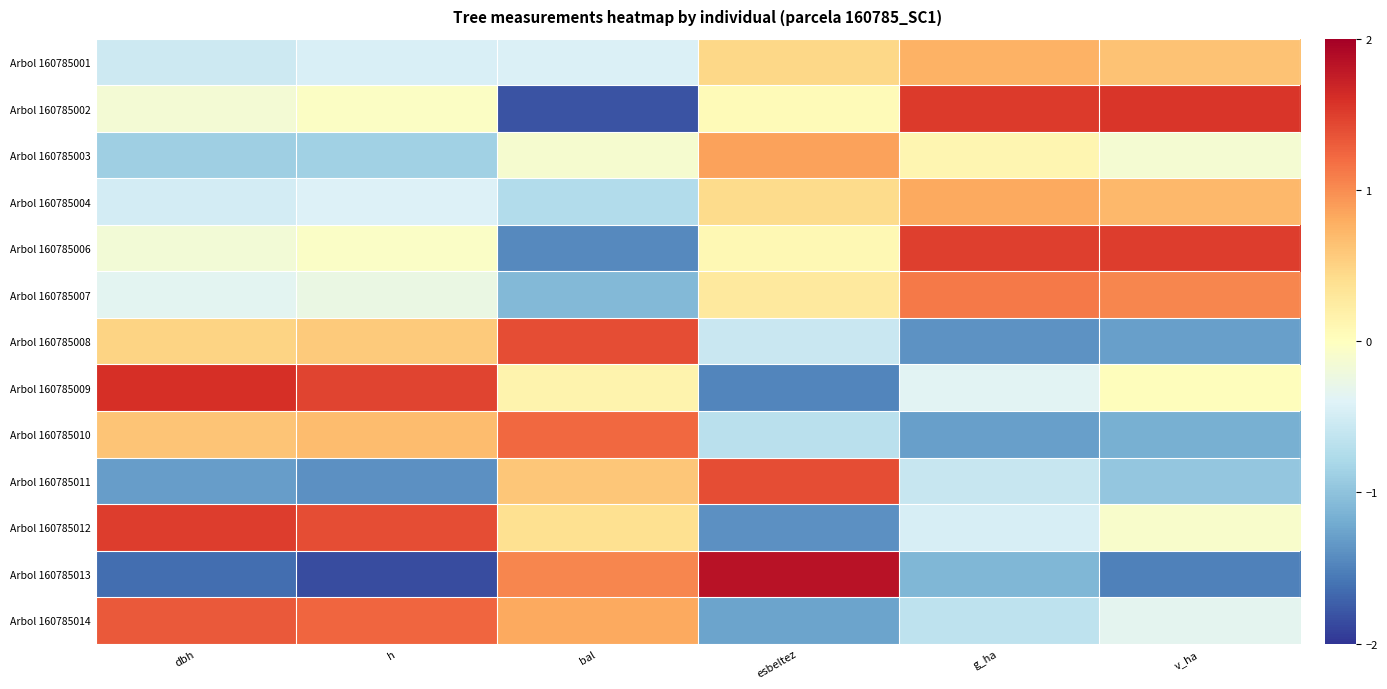

How many distinct data groups are displayed?

13